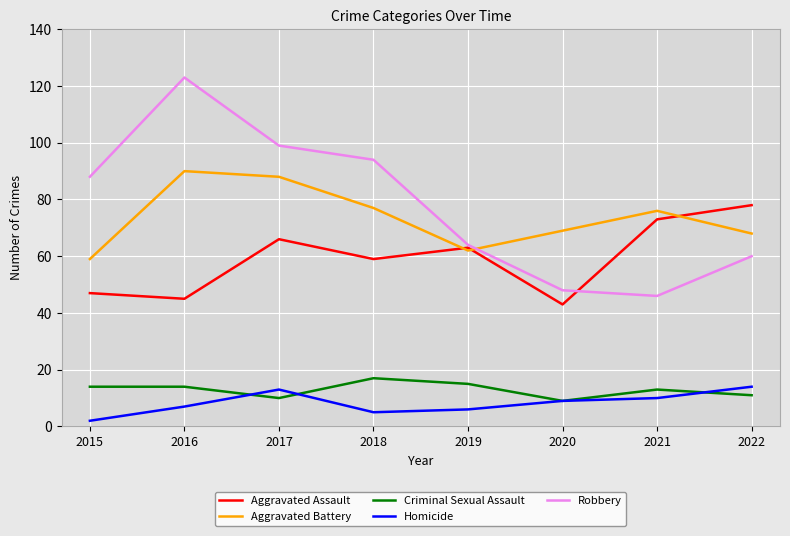

What is the total value across all series at 2020?

178